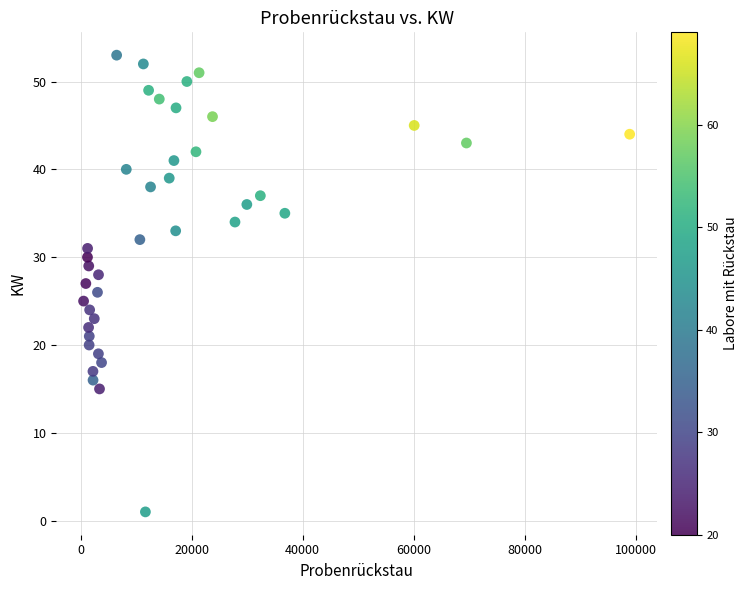

What is the range of Y values (max minus min)?

52